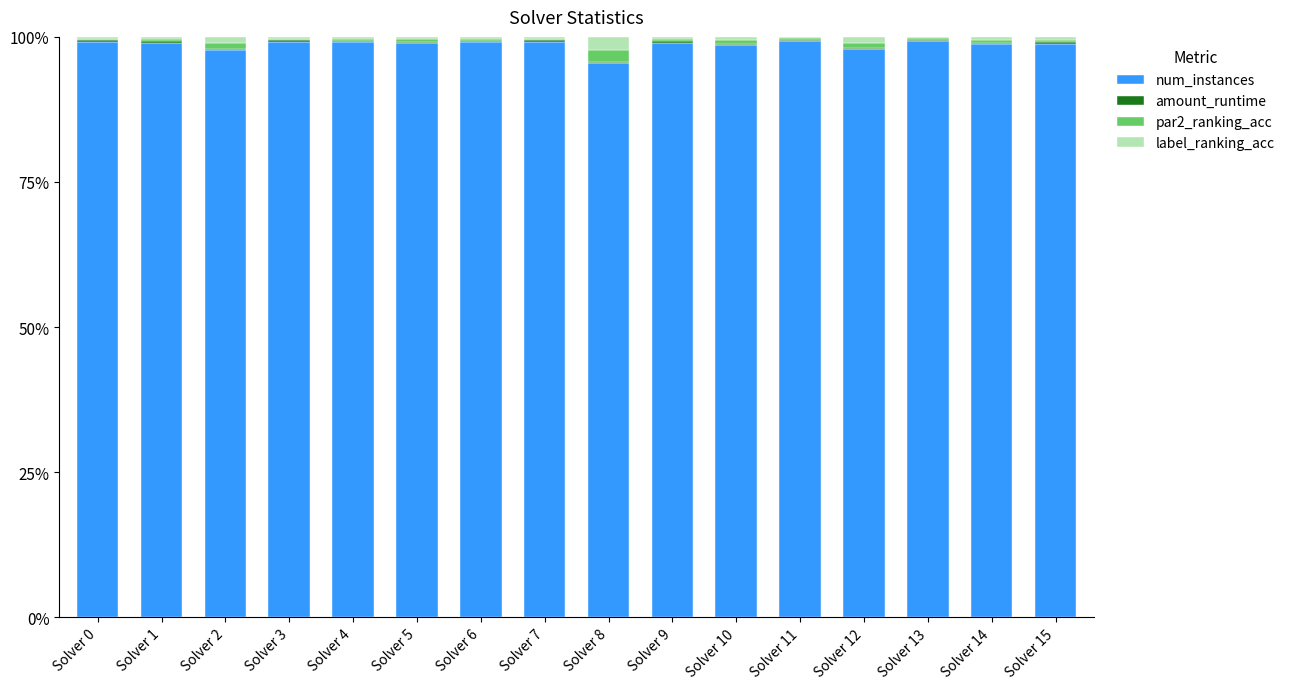

What is the highest value of the num_instances series?

99.3